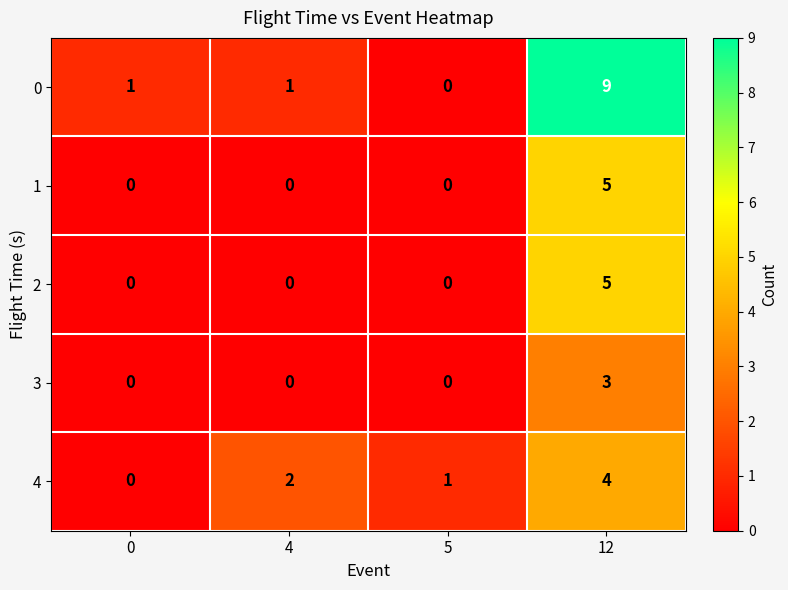

Reading right to left, list all the values displayed in this chart.

0: 12=9	5=0	4=1	0=1
1: 12=5	5=0	4=0	0=0
2: 12=5	5=0	4=0	0=0
3: 12=3	5=0	4=0	0=0
4: 12=4	5=1	4=2	0=0